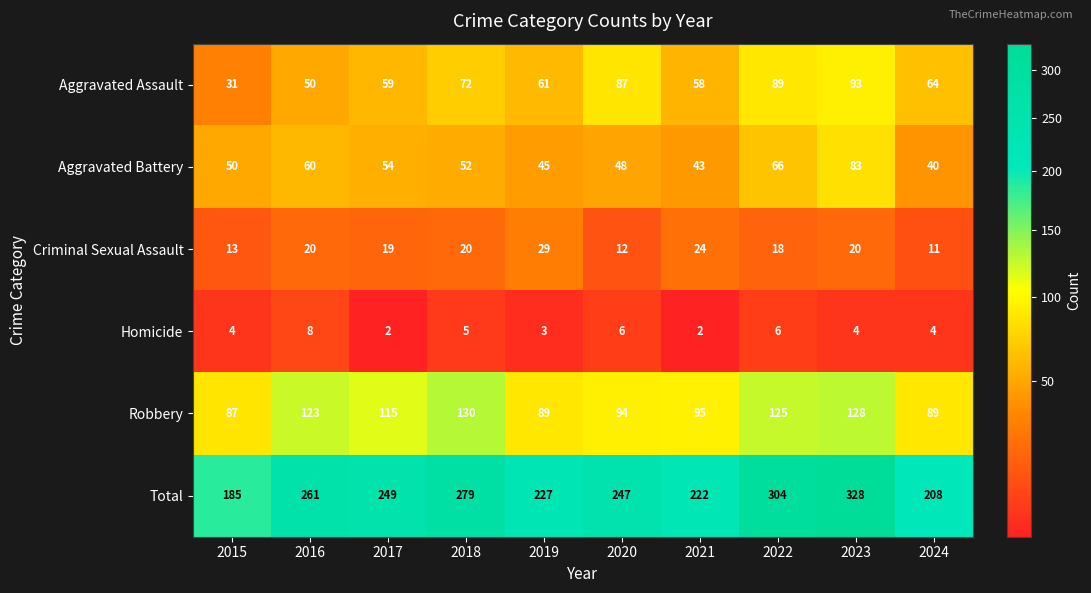

Is the value of Homicide at 2023 greater than the value of Total at 2022?

No